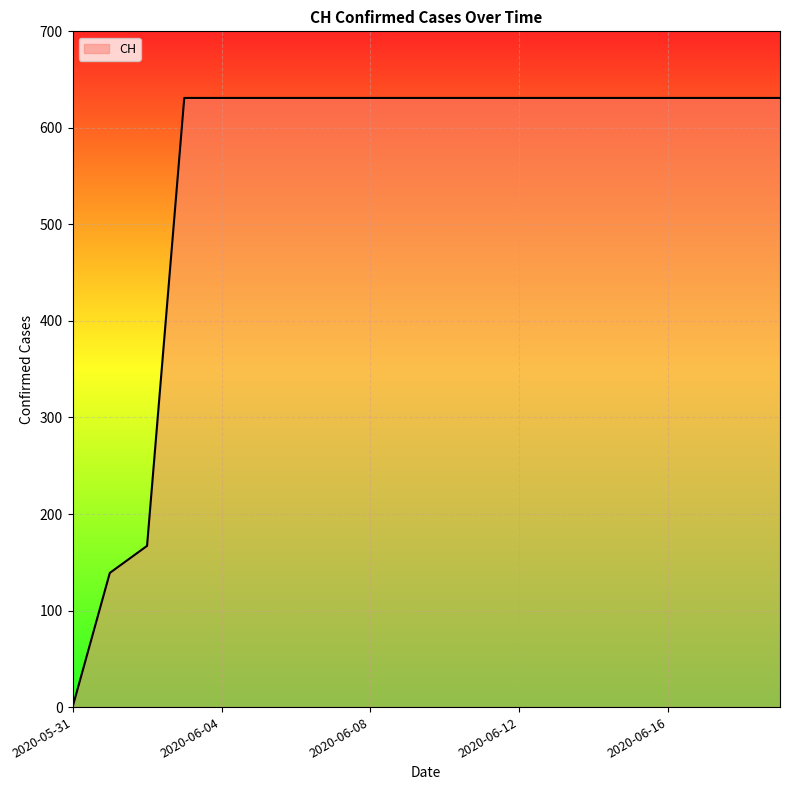

What is the greatest value displayed?

631